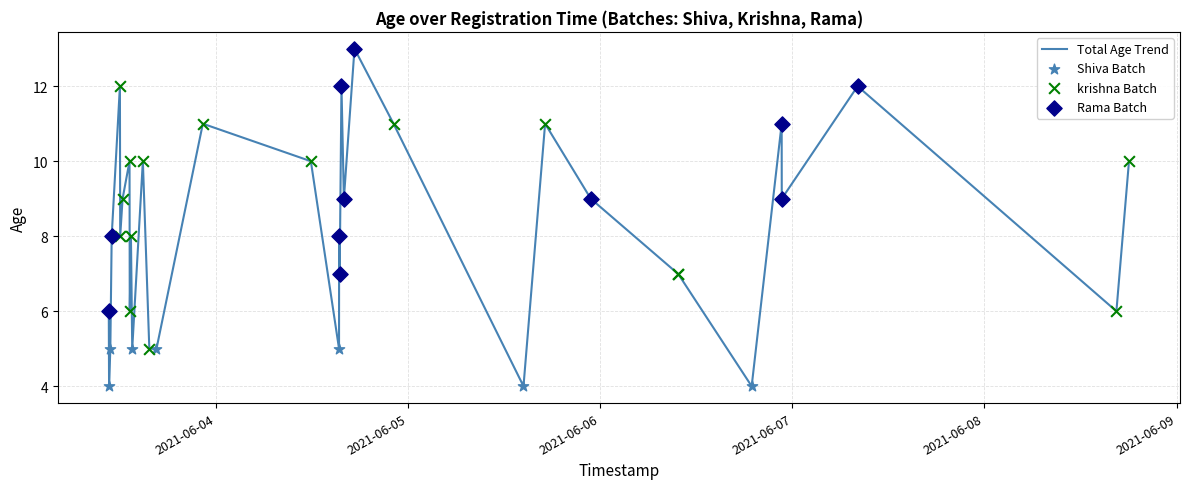

What is the minimum value shown in the chart?

4